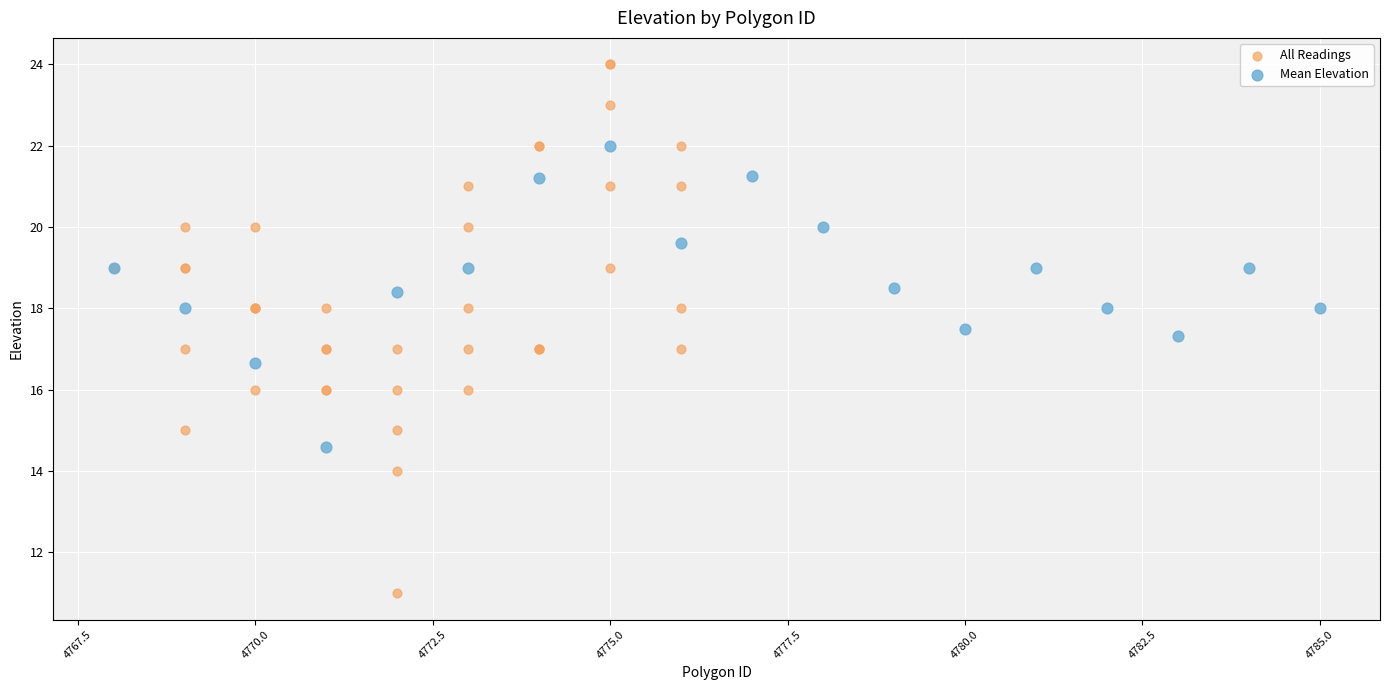

Which series contains the lowest Y value?

All Readings